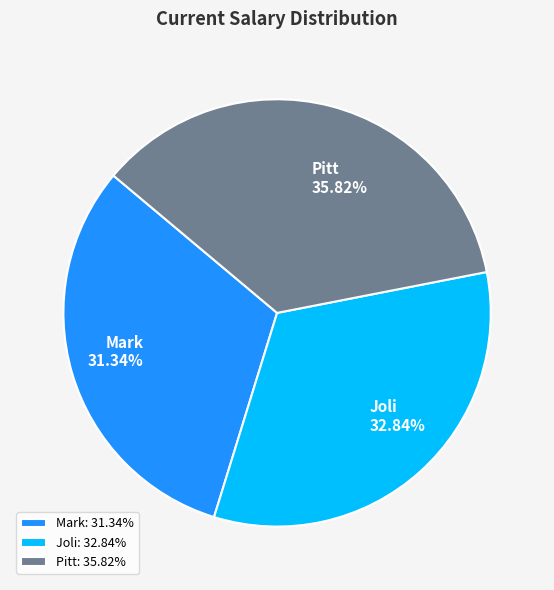

What is the ratio of the value at Joli to the value at Mark?

1.0